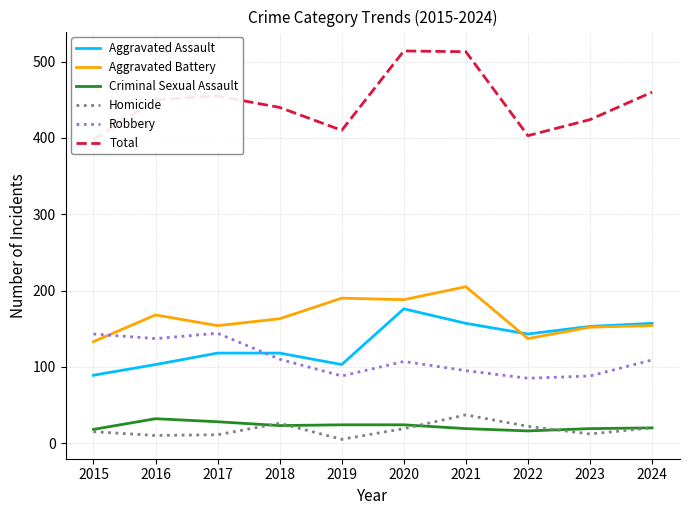

True or false: Aggravated Assault has a value of 30 at 2022.

False